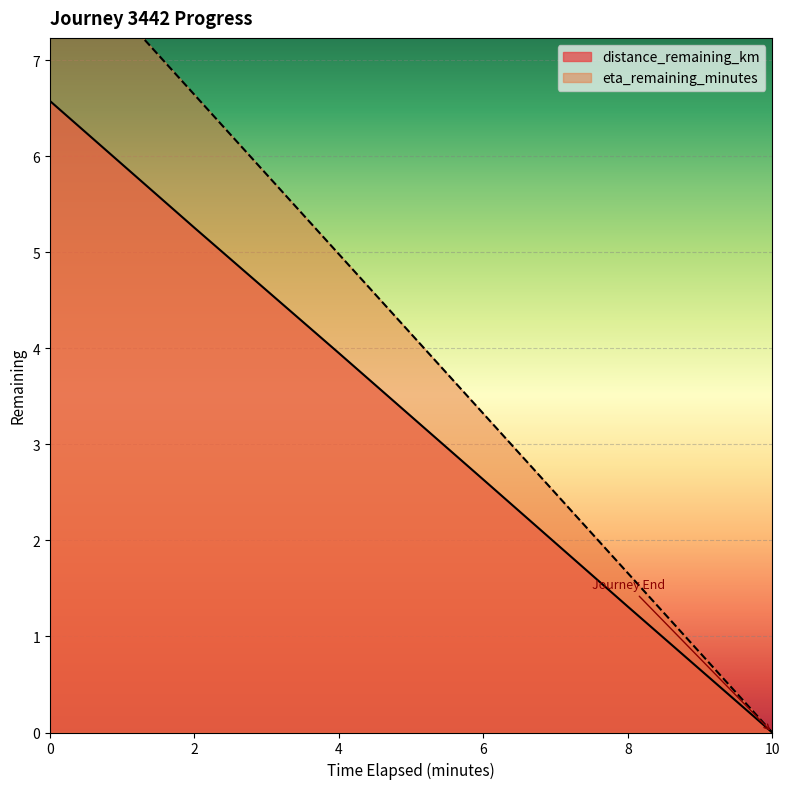

How many values in distance_remaining_km are above zero?

5